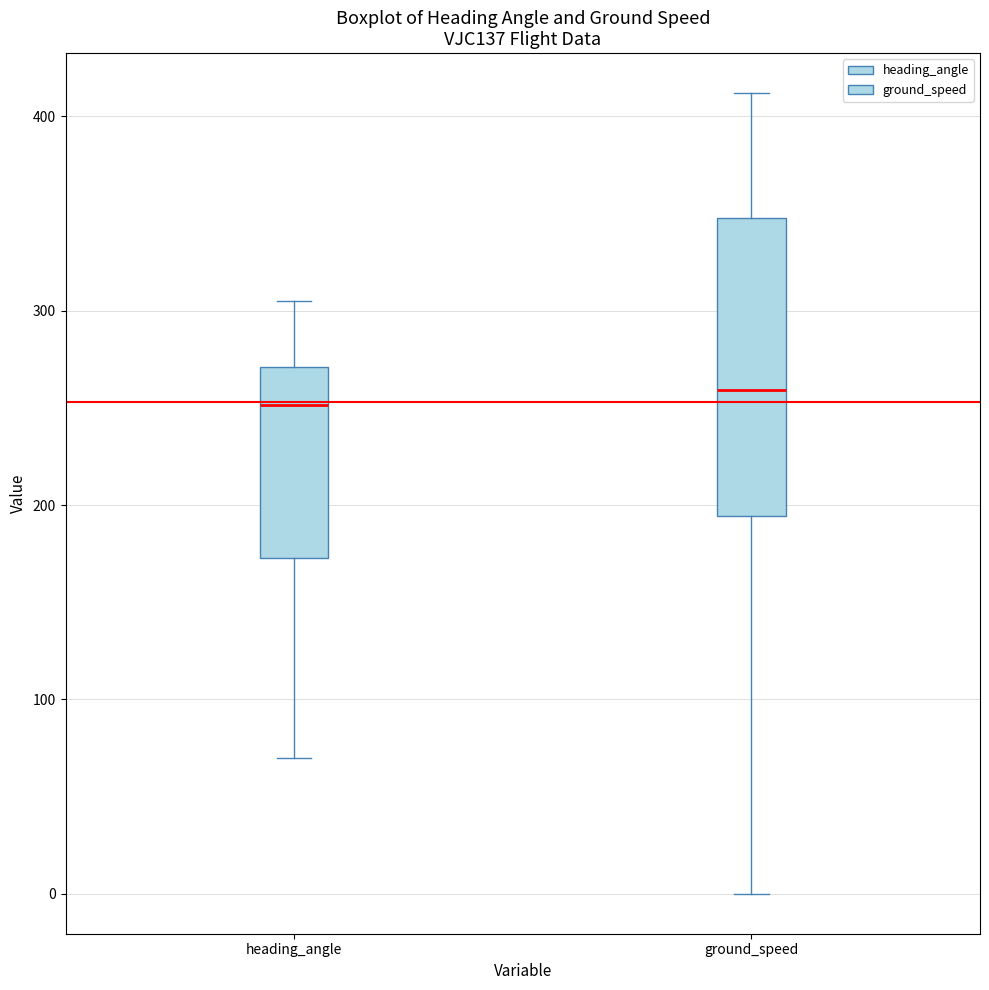

Reading left to right, transcribe this box plot: for each box, give where its median line is, the range the box spans, and where its two whiskers end, as read against the y-axis. The values are not printed on the chart, so give them approximately, as read against the axis.

heading_angle: median 250, box 170 to 270, whiskers 70 to 310
ground_speed: median 260, box 190 to 350, whiskers 0 to 410